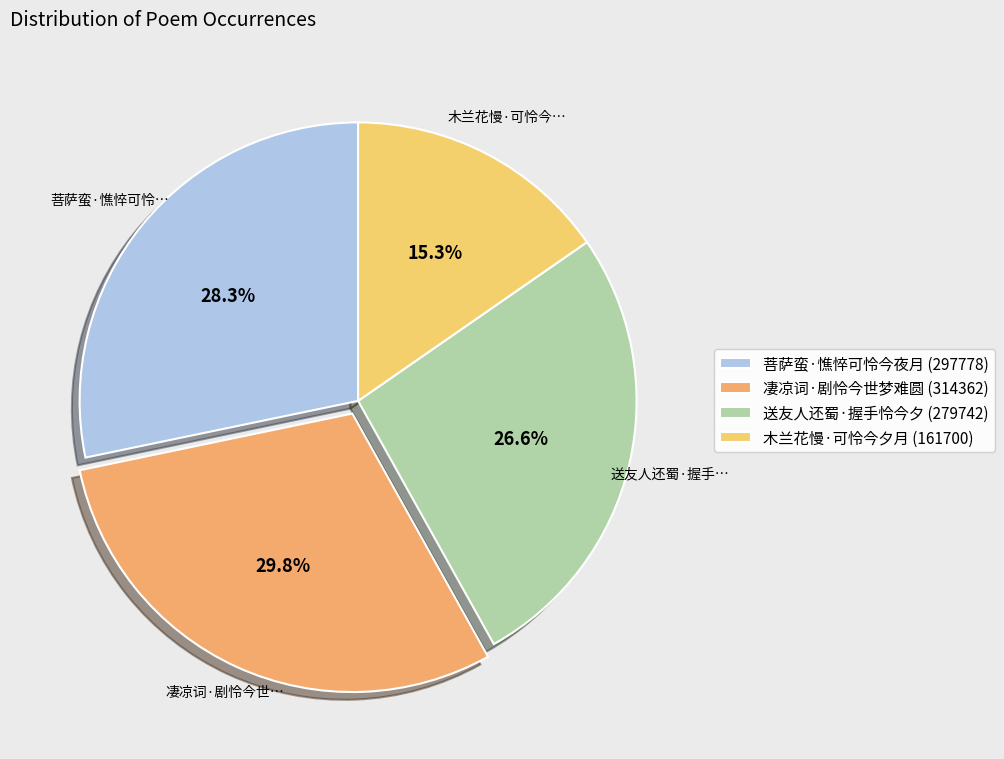

What percentage is the 菩萨蛮·憔悴可怜今夜月 slice, to the nearest percent?

28%